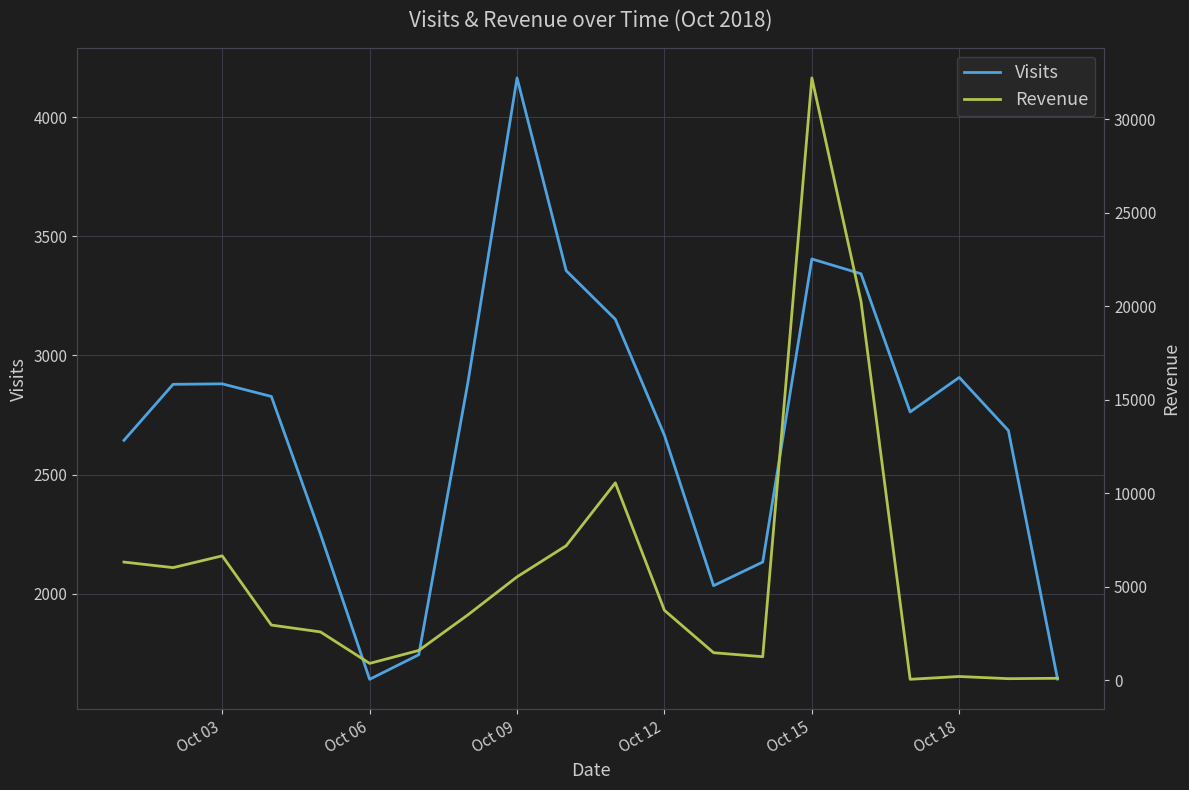

What is the maximum value for Visits?

4165